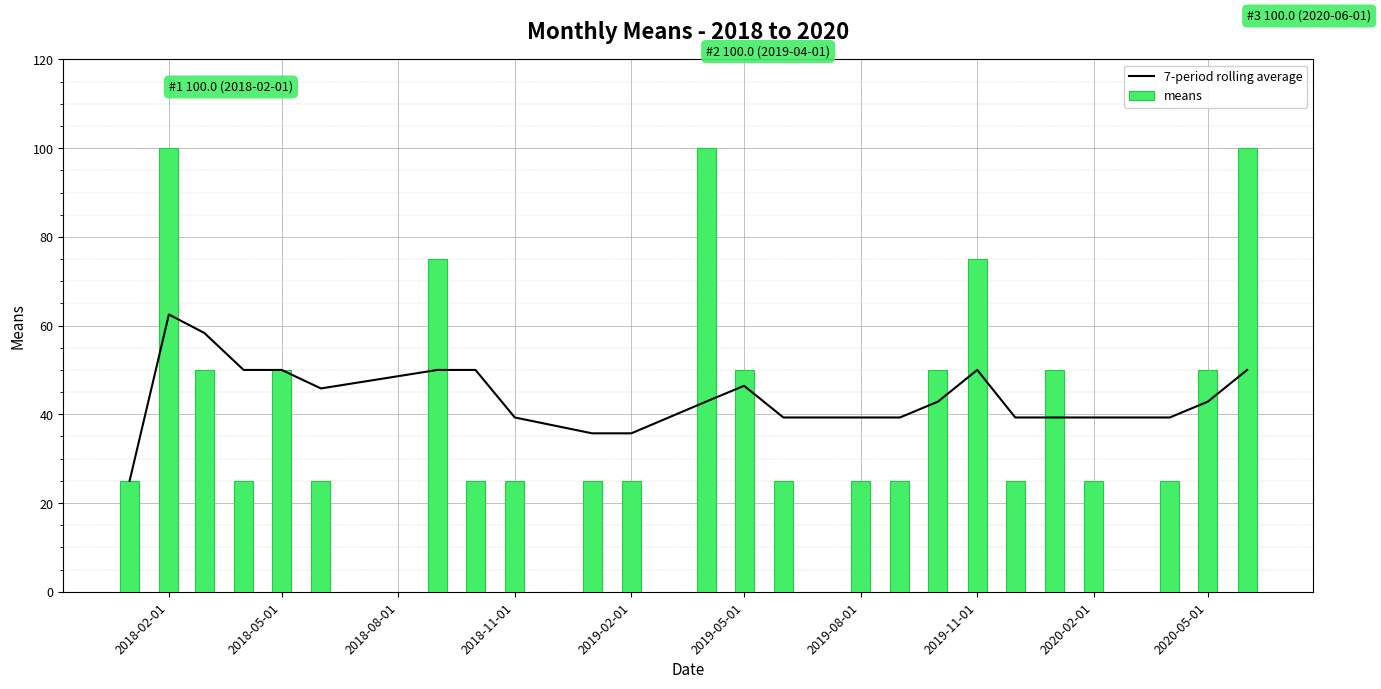

What is the highest value of the means series?

100